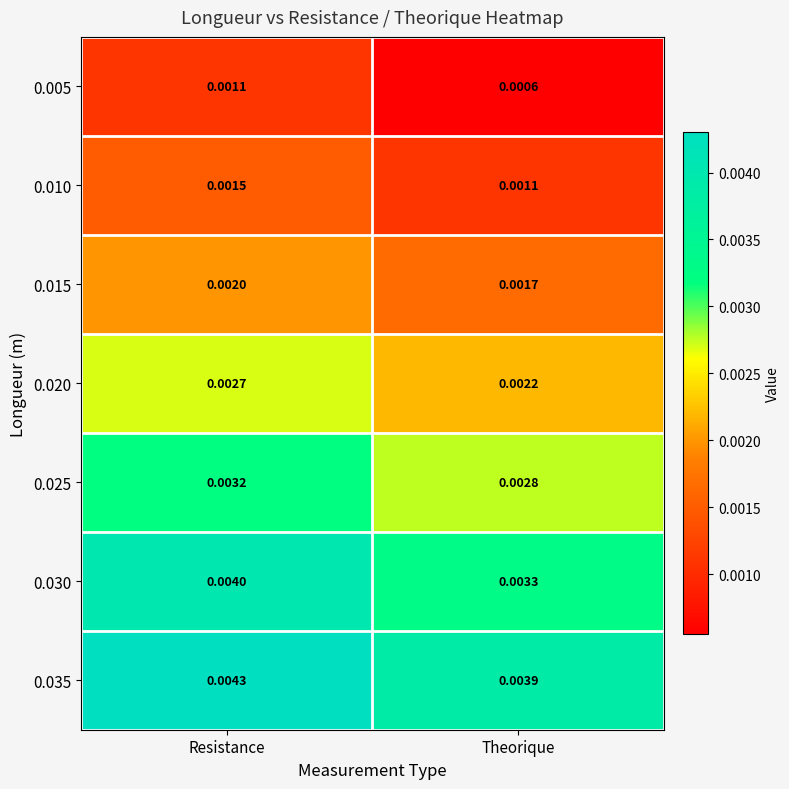

Rank the categories by 0.035 value from lowest to highest.

Theorique, Resistance